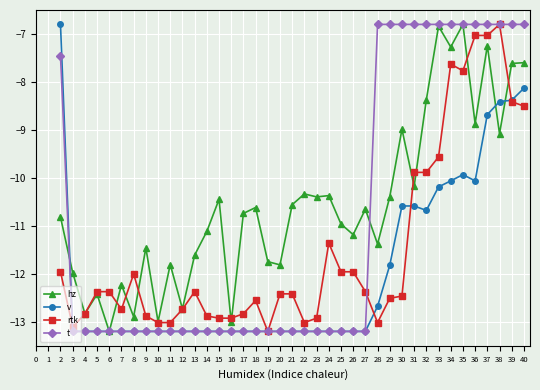

What is the total value across all series at 13?

-50.4